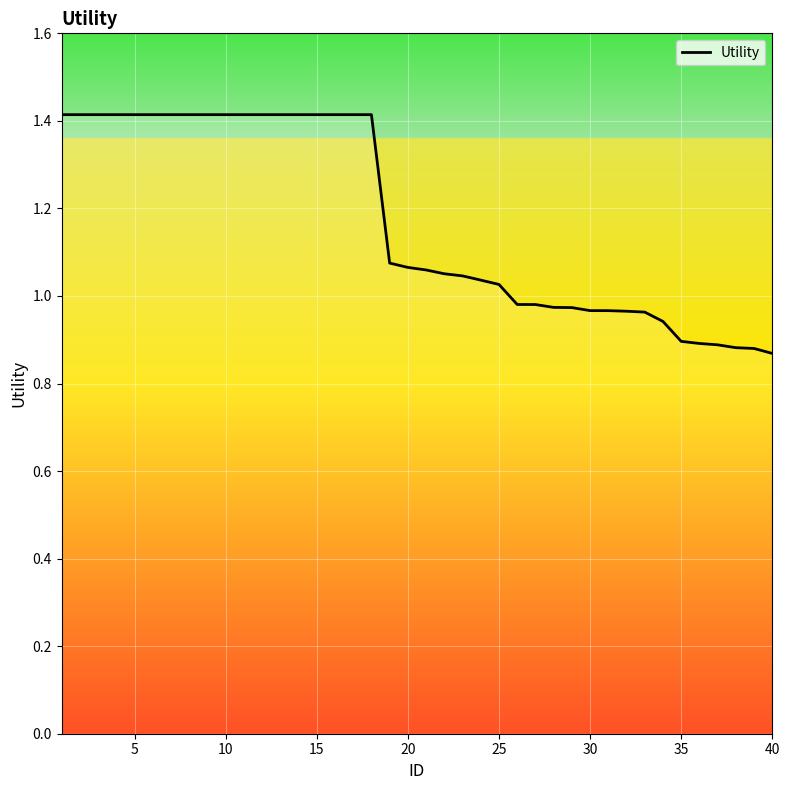

Does the chart display data point markers on the line(s)?

No